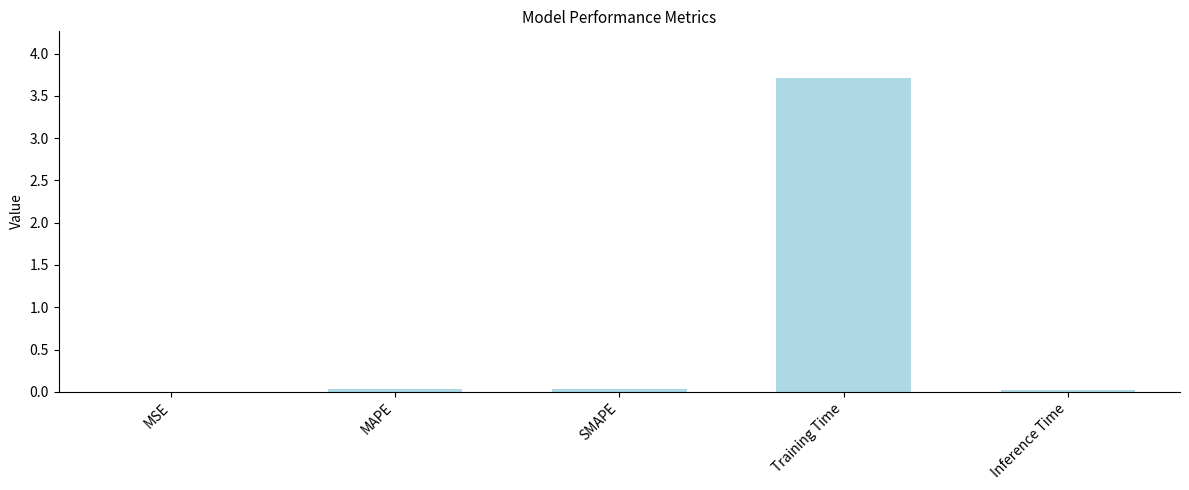

Which label corresponds to the largest value in the chart?

Training Time